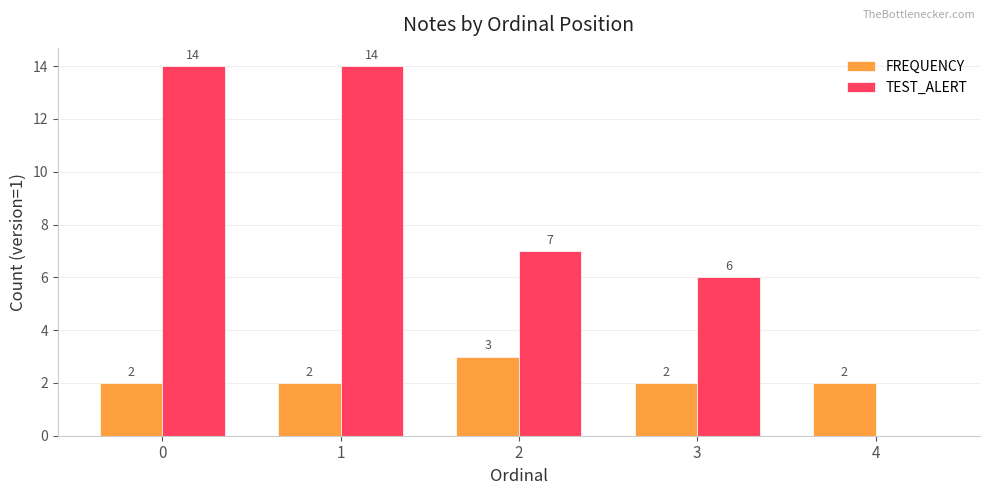

What is the maximum value shown in the chart?

14